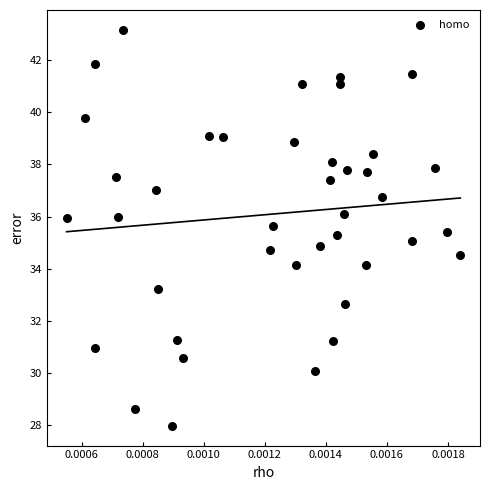

What is the range of Y values (max minus min)?

15.2